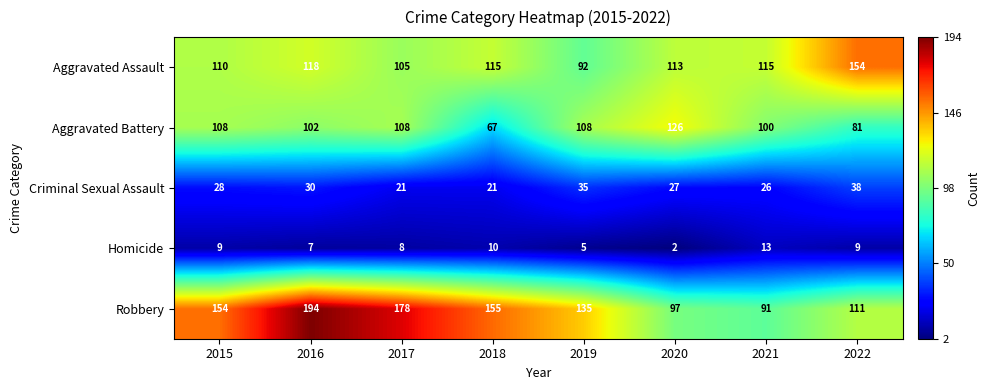

What is the difference between the highest and lowest values at 2016?

187